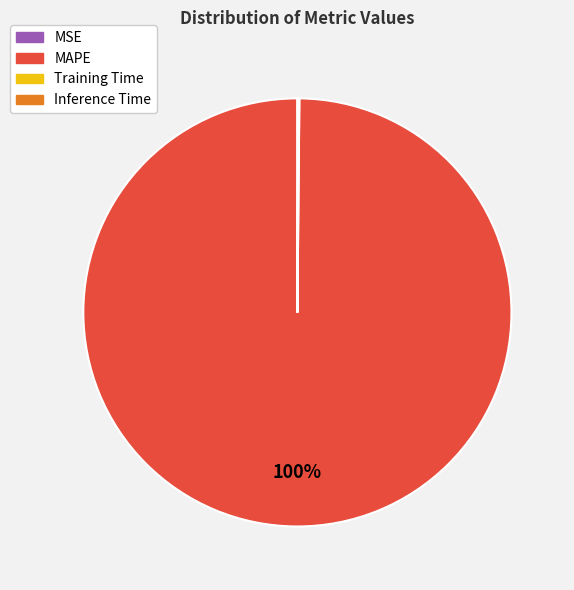

To the nearest percent, what portion does MAPE represent?

100%